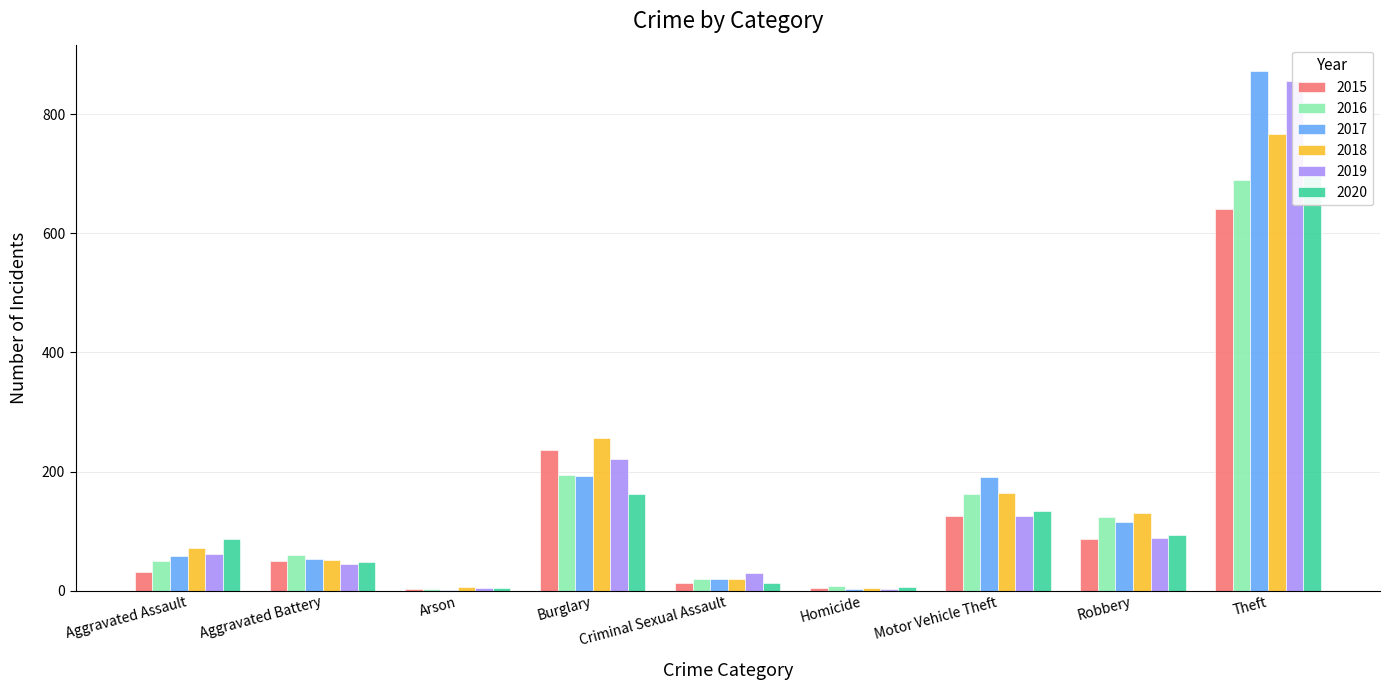

How many data points in 2019 are above 61?

4